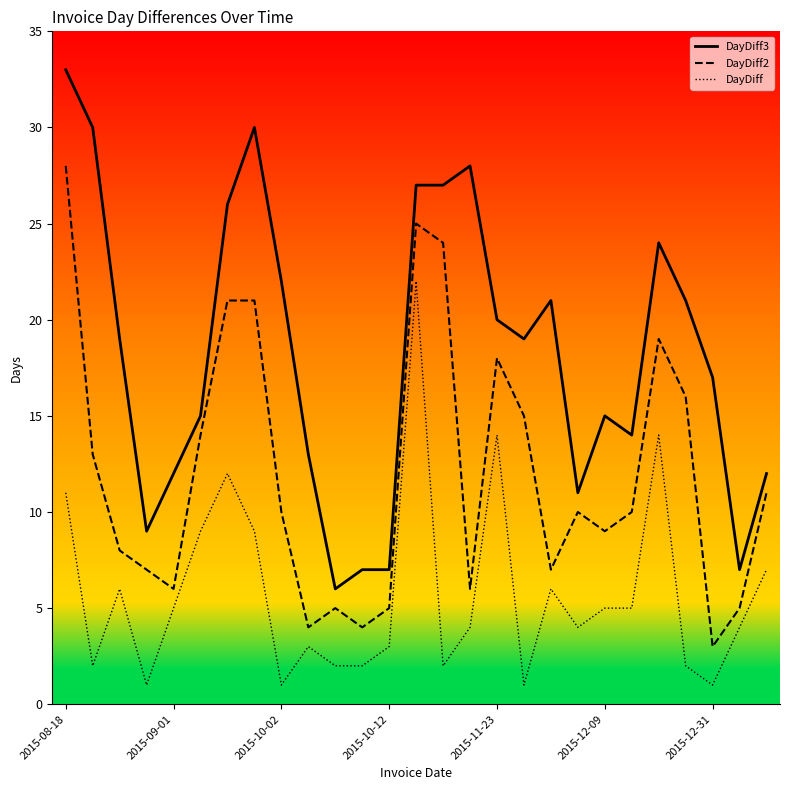

What is the lowest value of the DayDiff2 series?

3